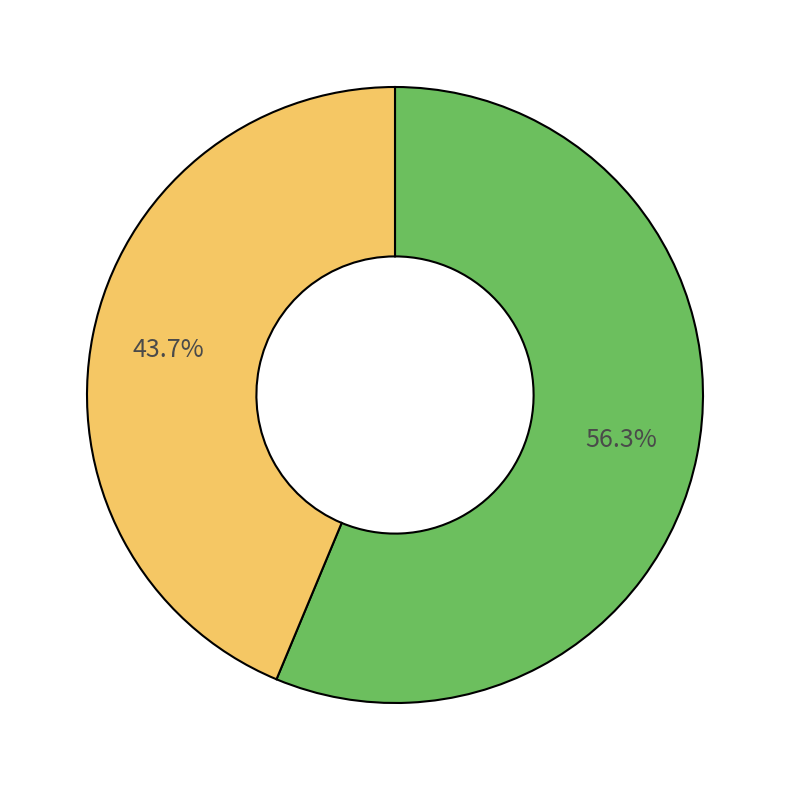

How many segments does this pie chart have?

2